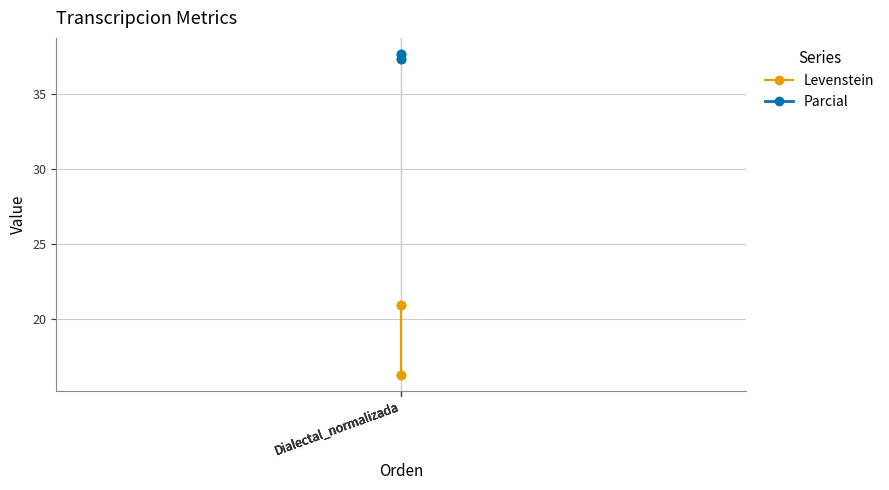

What is the average value of the Parcial series?

37.5